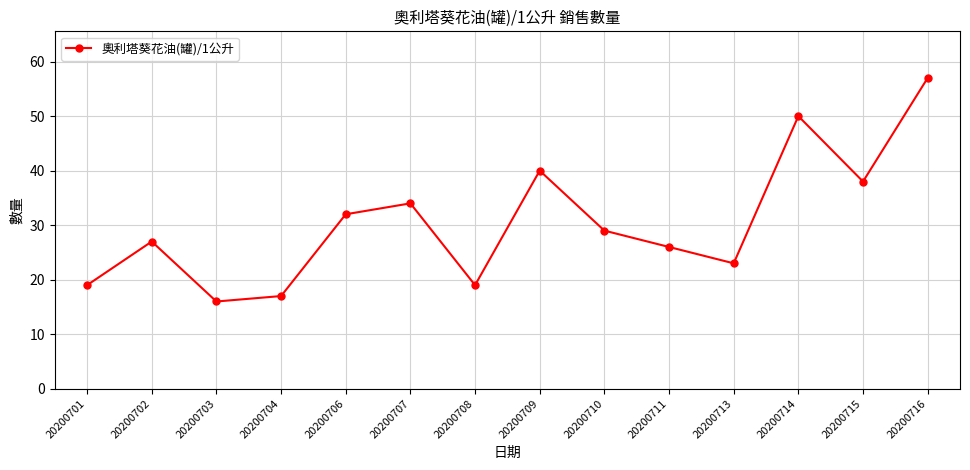

How many interior local peaks (higher than both neighbors) does the data have?

4